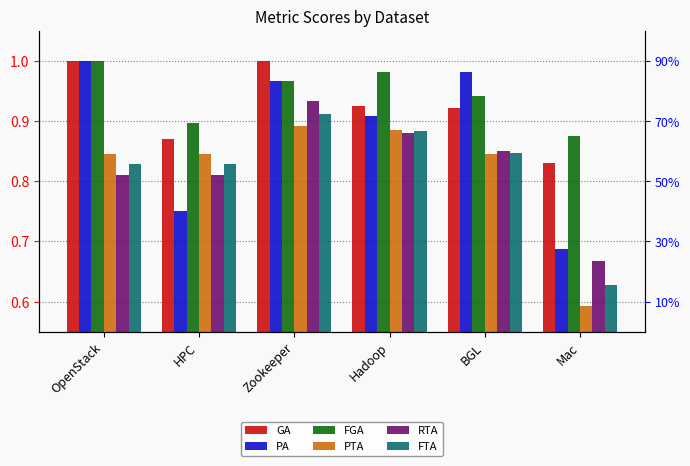

What is the highest value of the RTA series?

0.9